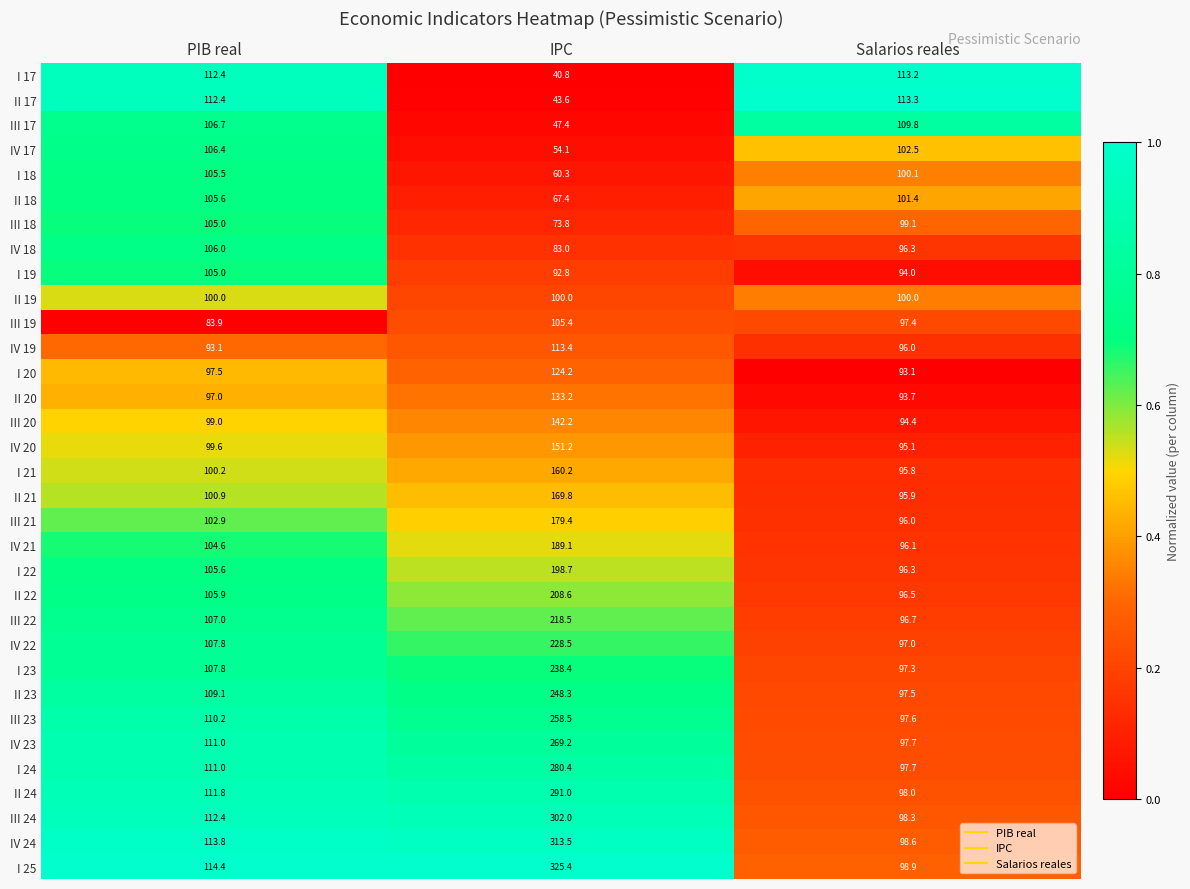

At which label is I 24 closest to 189?

PIB real